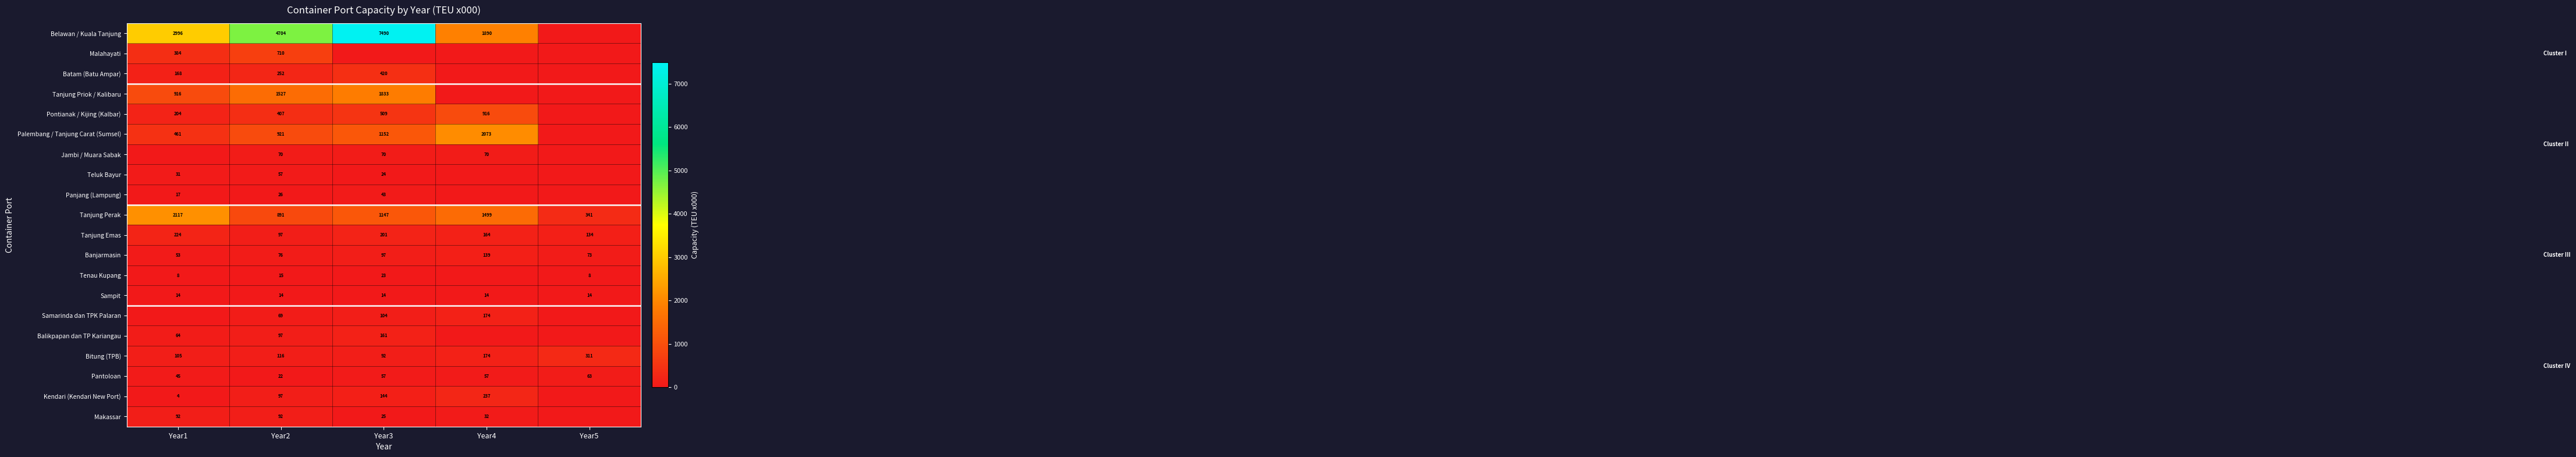

The Pontianak / Kijing (Kalbar) series shows 256 at Year3. True or false?

False